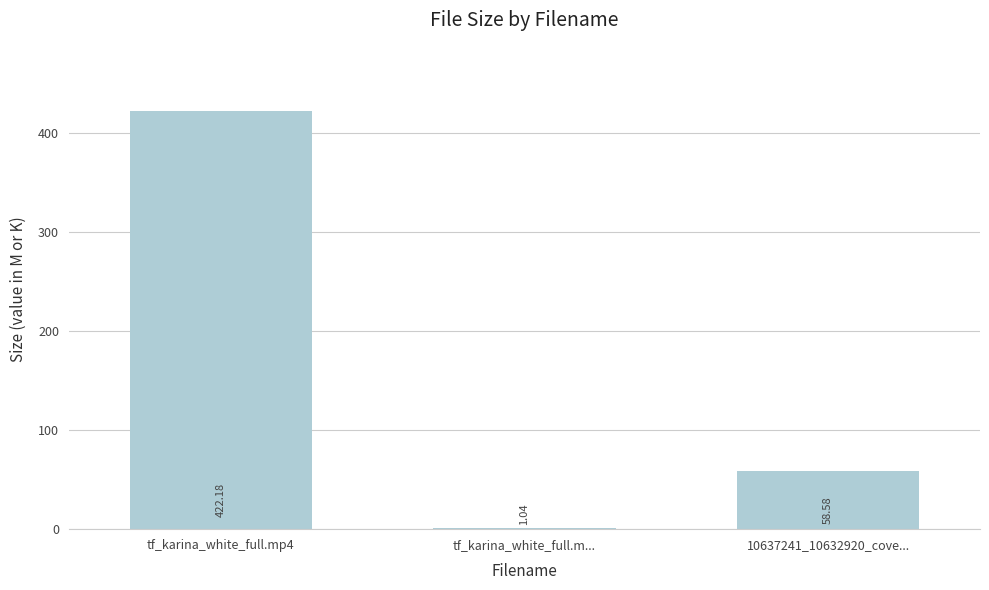

At which label does the data first exceed 58?

tf_karina_white_full.mp4